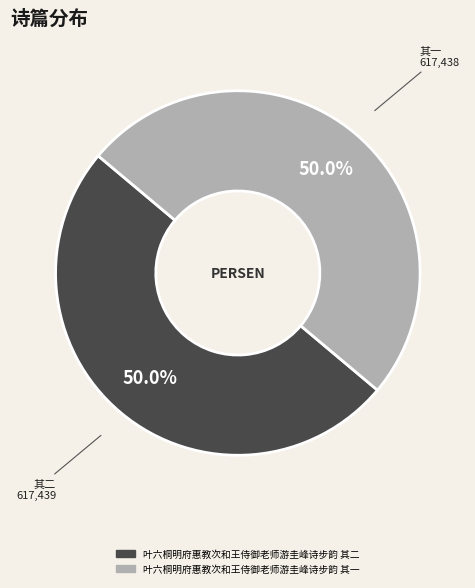

What is the ratio of the value at 叶六桐明府惠教次和王侍御老师游圭峰诗步韵 其一 to the value at 叶六桐明府惠教次和王侍御老师游圭峰诗步韵 其二?

1.0